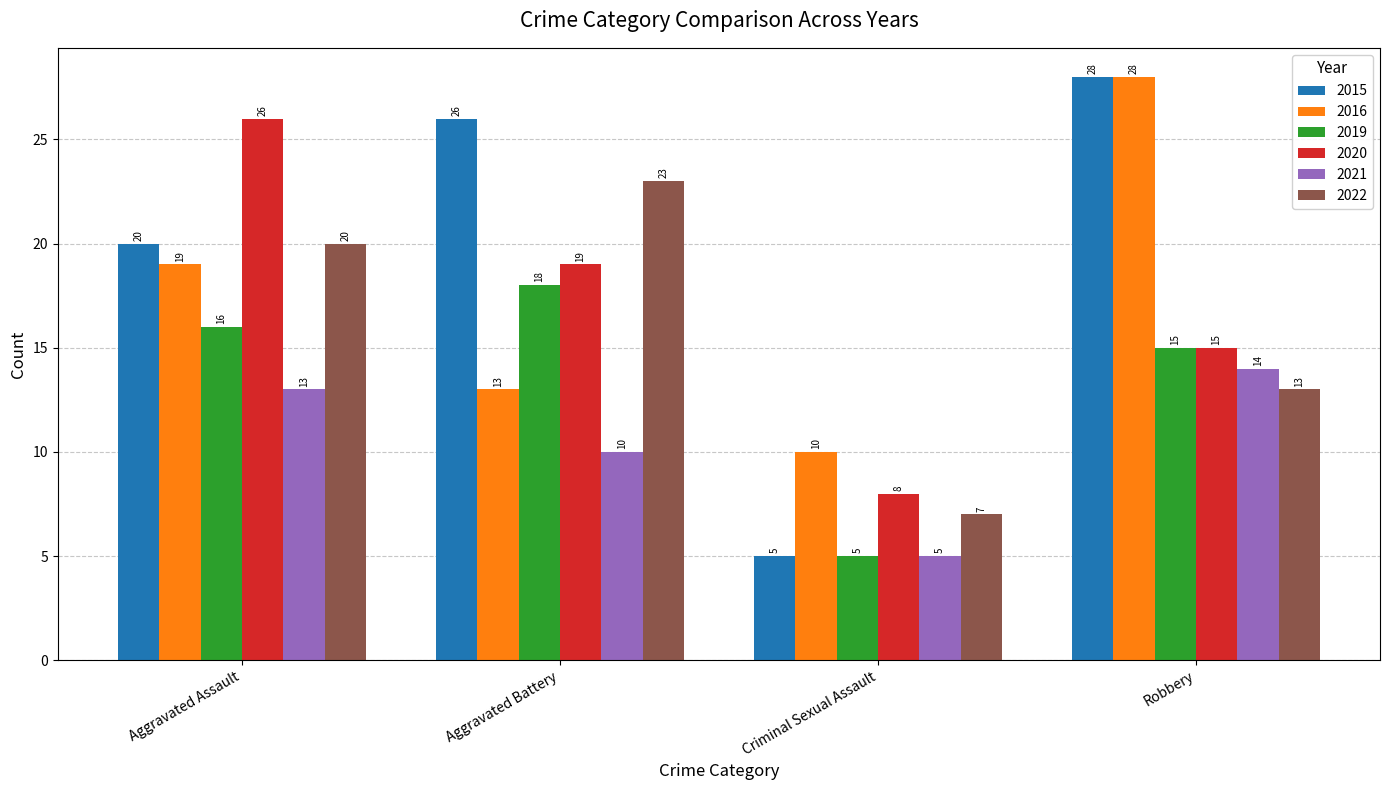

True or false: 2015 has a value of 28 at Robbery.

True